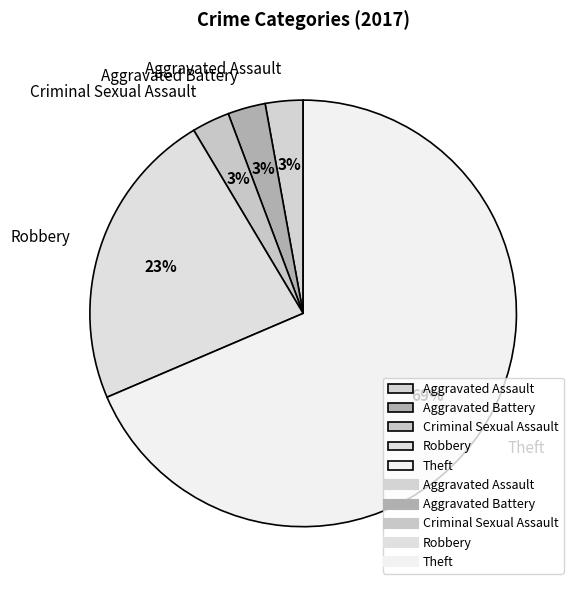

Combined, do Criminal Sexual Assault and Theft account for over 50%?

Yes